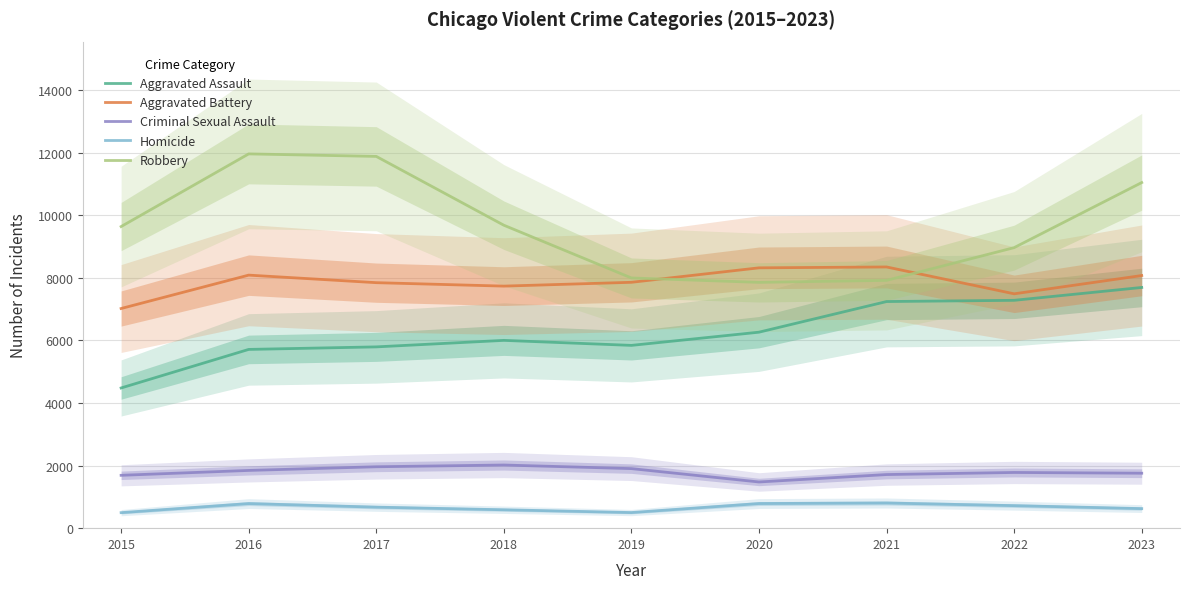

Does the chart display data point markers on the line(s)?

No